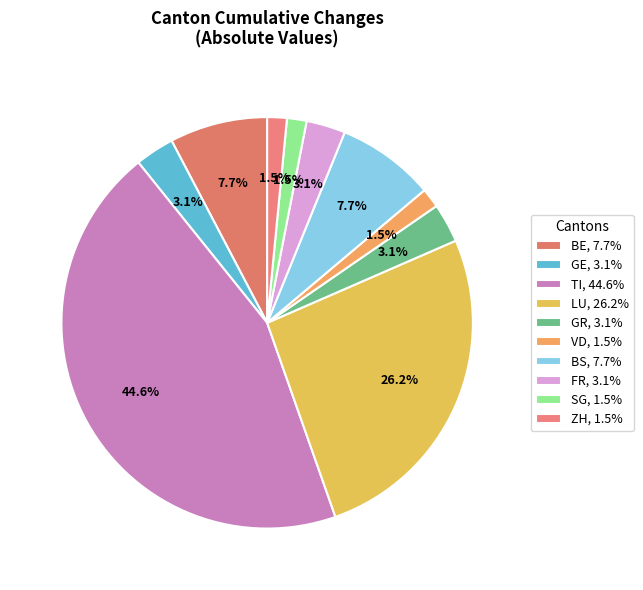

Count the number of slices in the pie.

10